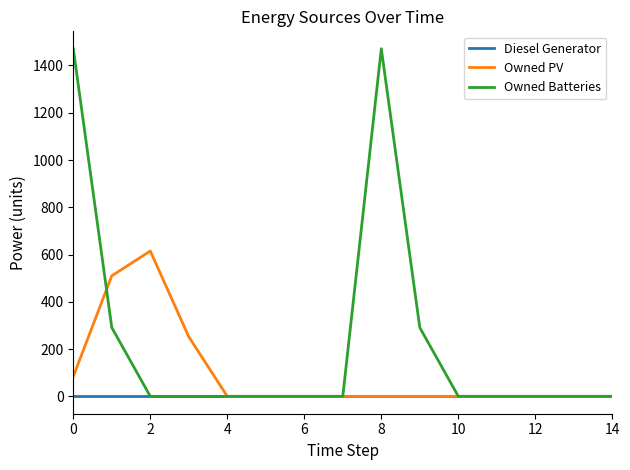

Does the chart display data point markers on the line(s)?

No